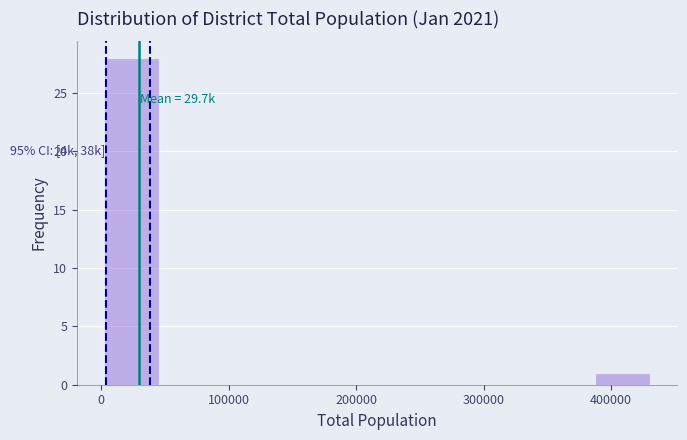

Which range on the x-axis has the tallest bar?

0 to 50000